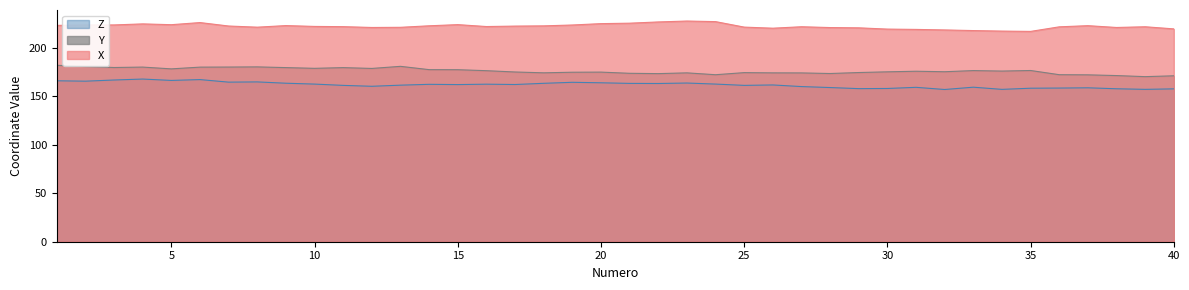

What is the value of the Y point at the 2nd from the left?

180.7